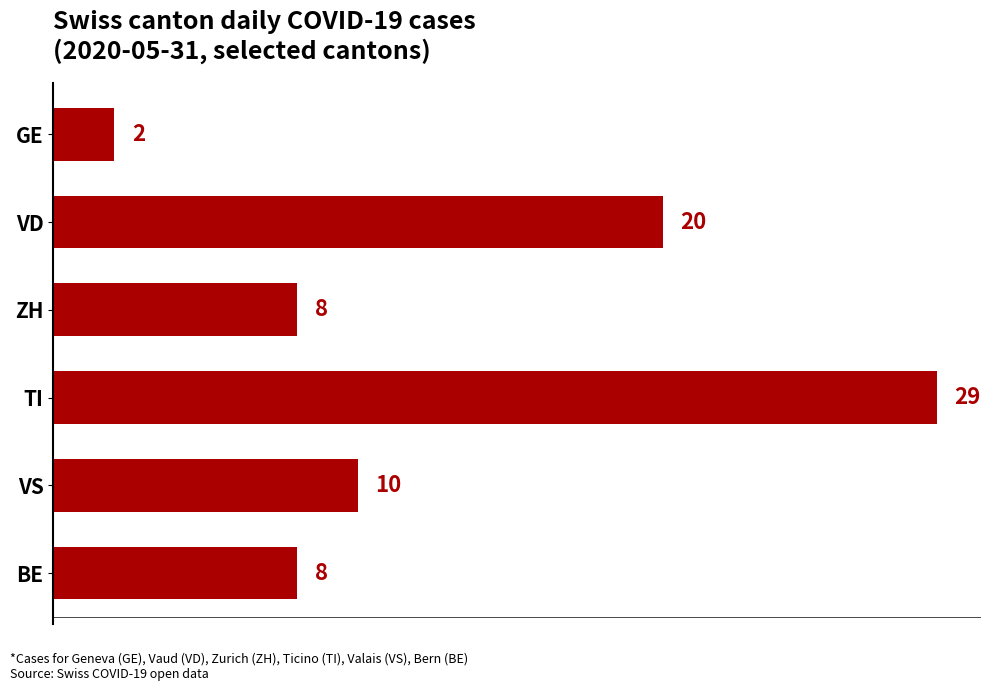

What is the average value?

13